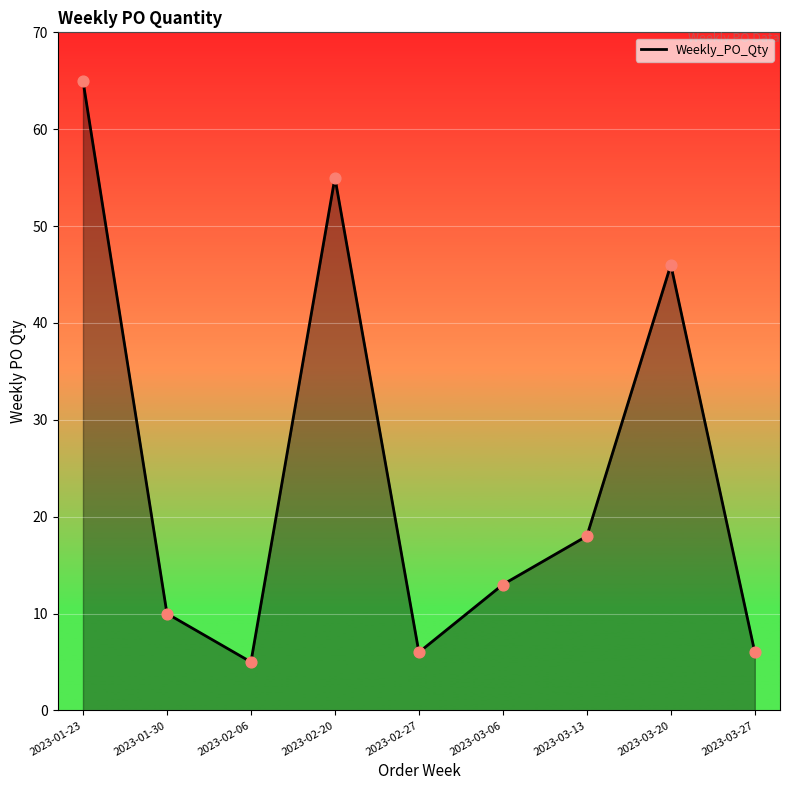

Which has a higher value, 2023-02-06 or 2023-01-23?

2023-01-23